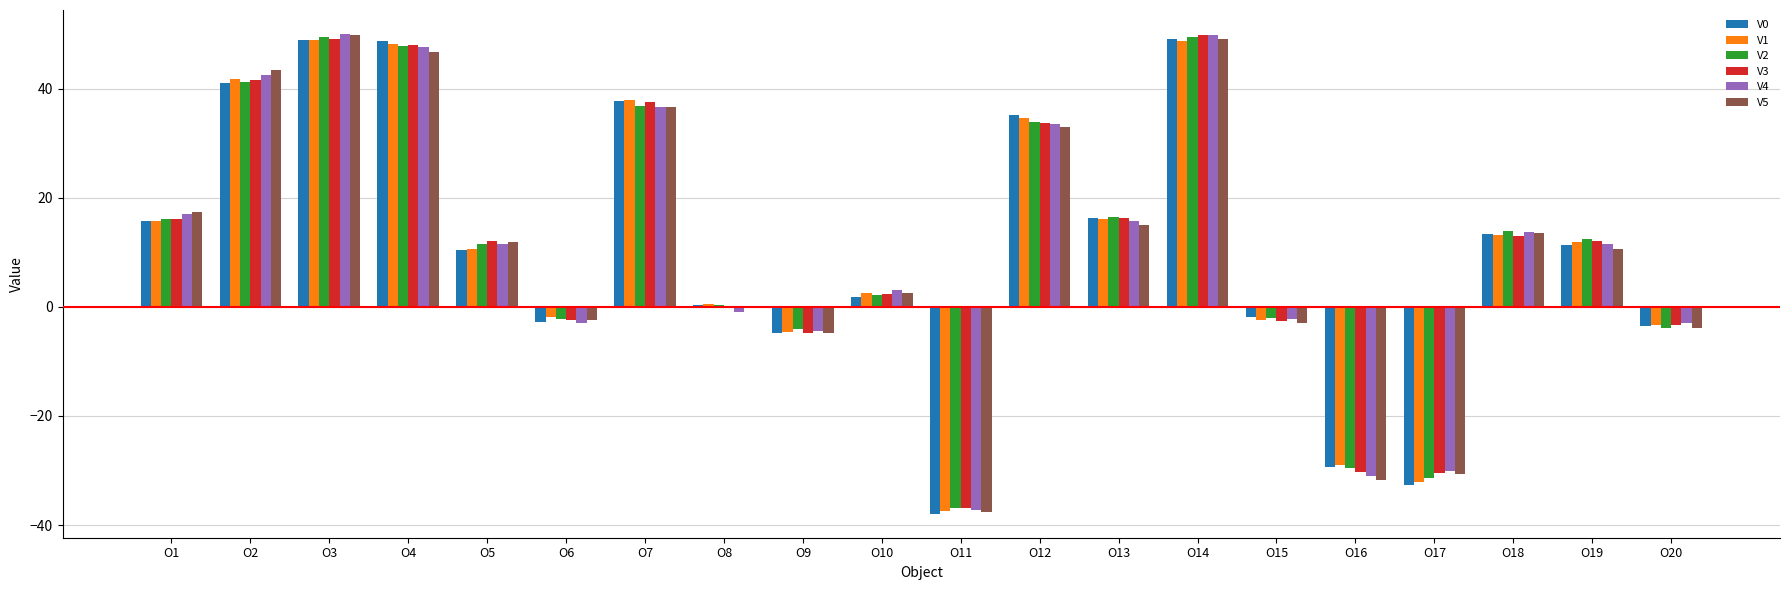

What is the total value across all series at O5?

67.8